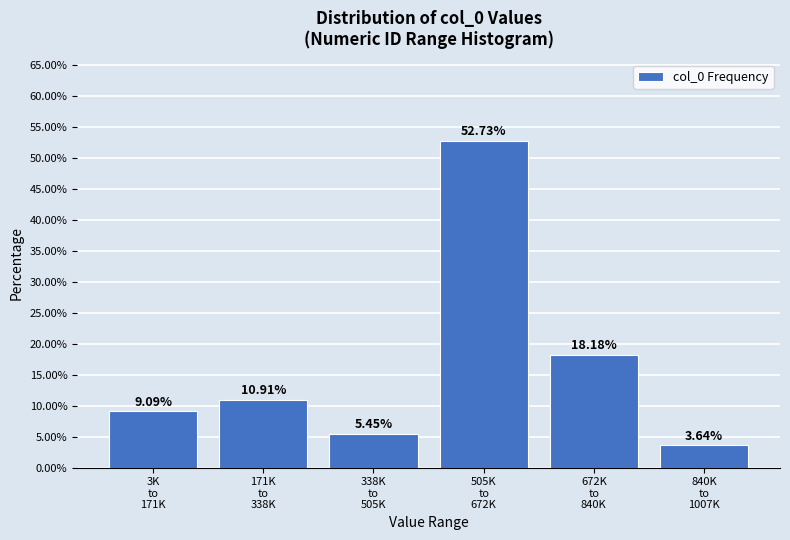

What is the sum of all values?

100.0